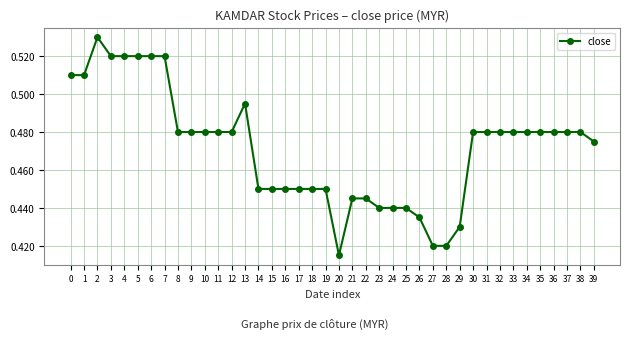

Which has a higher value, 19 or 7?

7